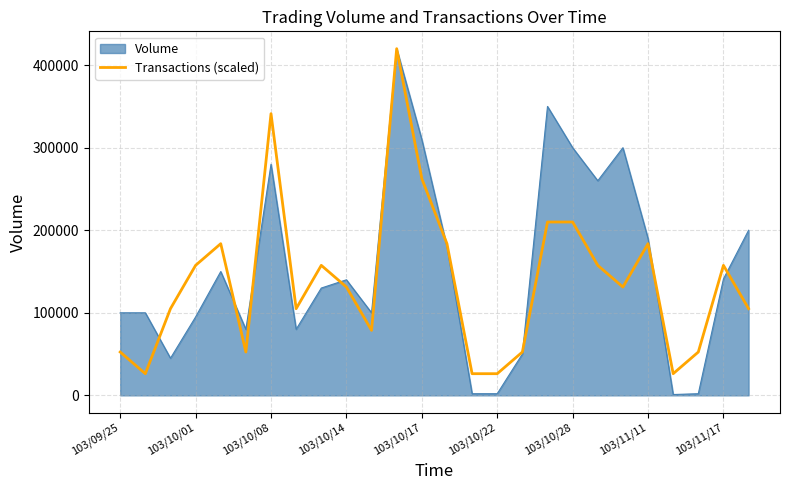

How many lines are shown in the chart?

2